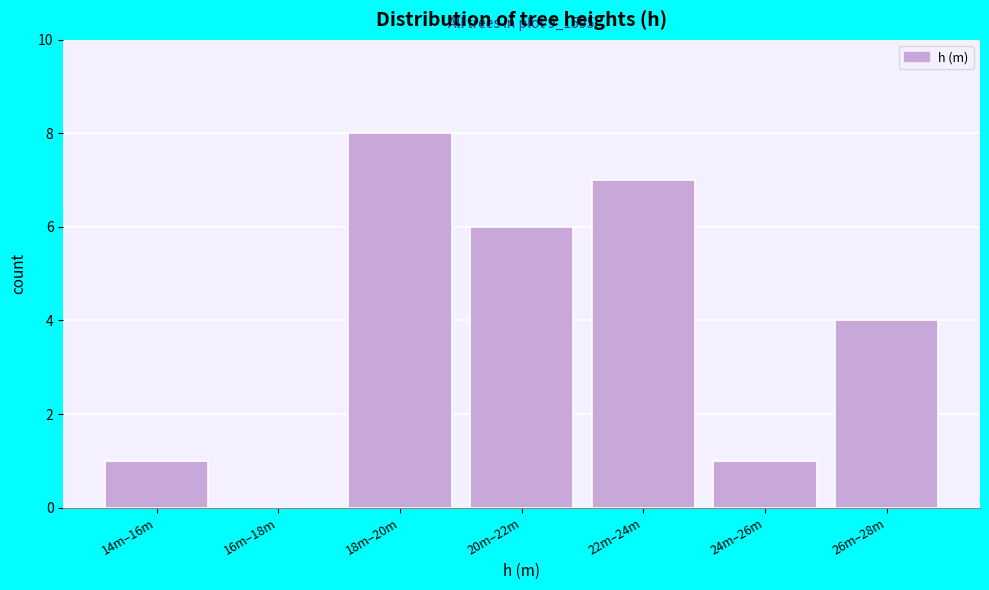

Reading left to right, list all the values displayed in this chart.

14m–16m=1	16m–18m=0	18m–20m=8	20m–22m=6	22m–24m=7	24m–26m=1	26m–28m=4